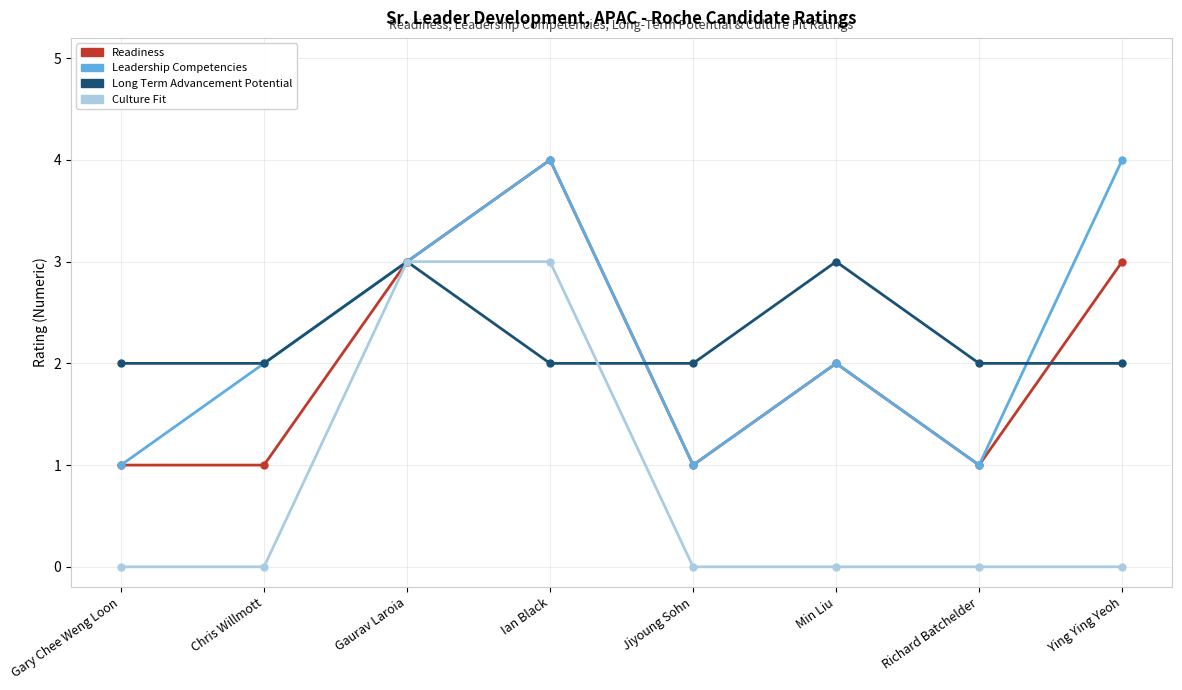

What is the maximum value shown in the chart?

4